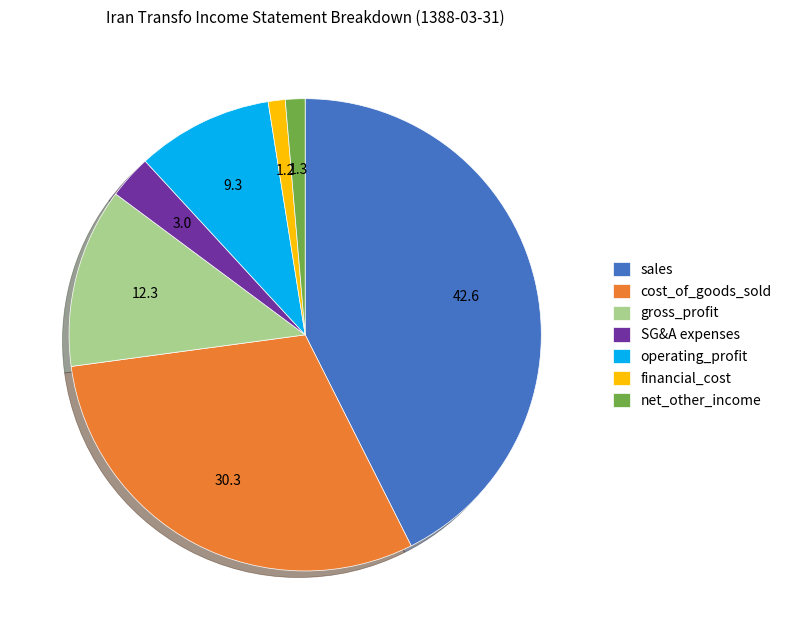

Combined, do net_other_income and cost_of_goods_sold account for over 50%?

No